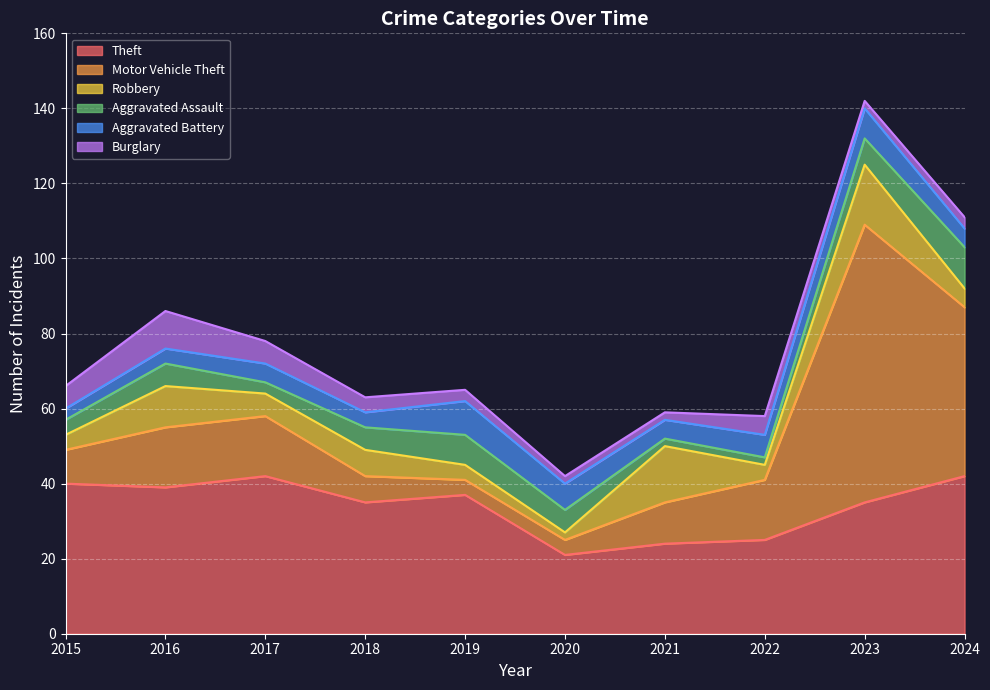

How many interior local peaks does the Aggravated Assault series have?

2